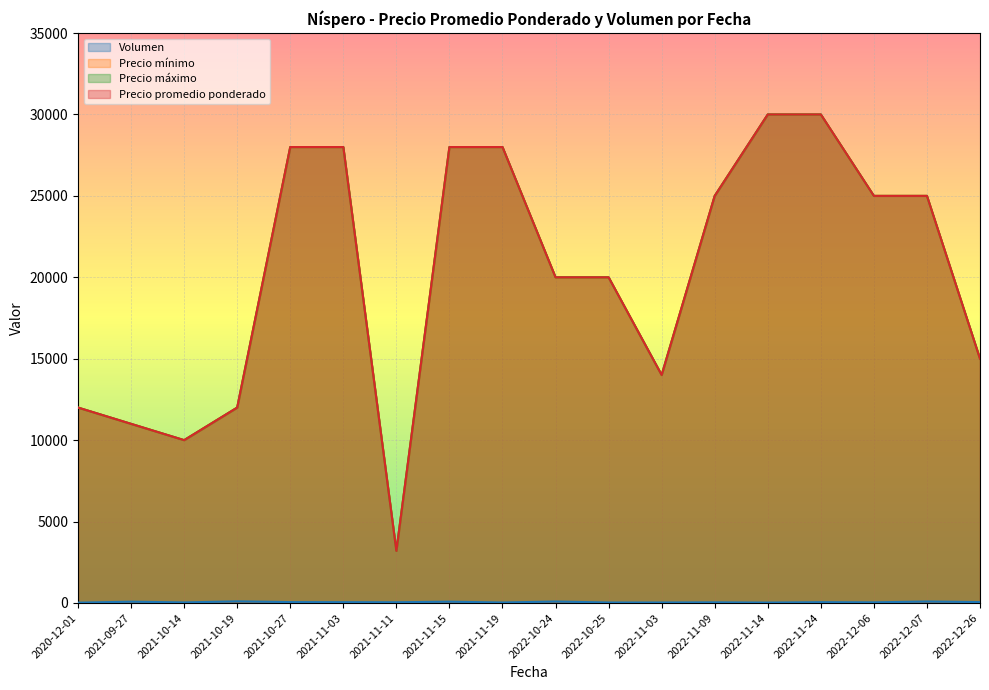

The value of Volumen at 2021-10-19 is 148. True or false?

False